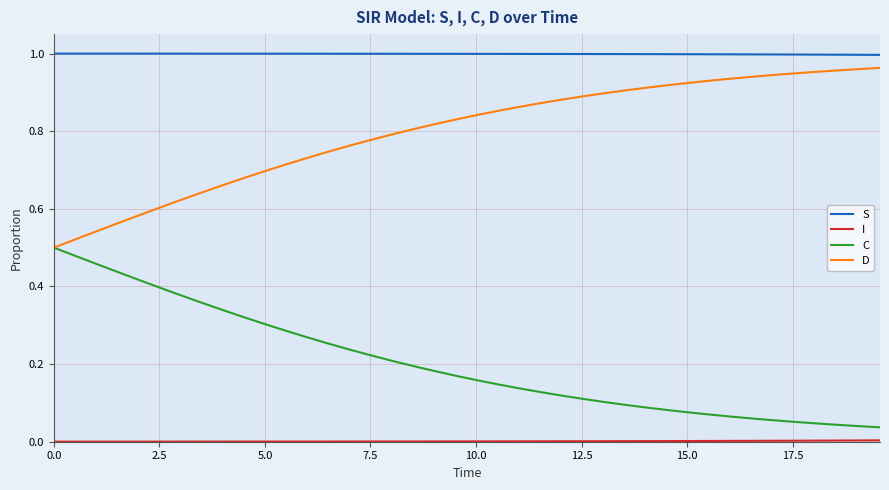

True or false: S and D cross at least once.

False